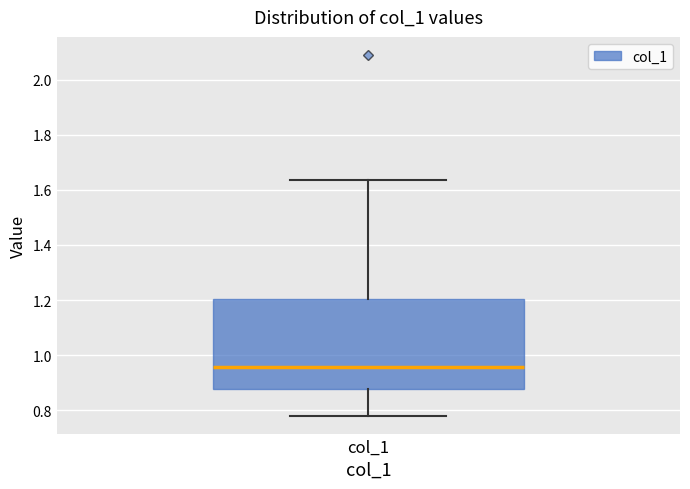

Read this box plot against the y-axis: the position of the median line, the range covered by the box, and the ends of both whiskers. The values are not printed on the chart, so give them approximately, as read against the axis.

median 0.96, box 0.88 to 1.20, whiskers 0.78 to 1.64